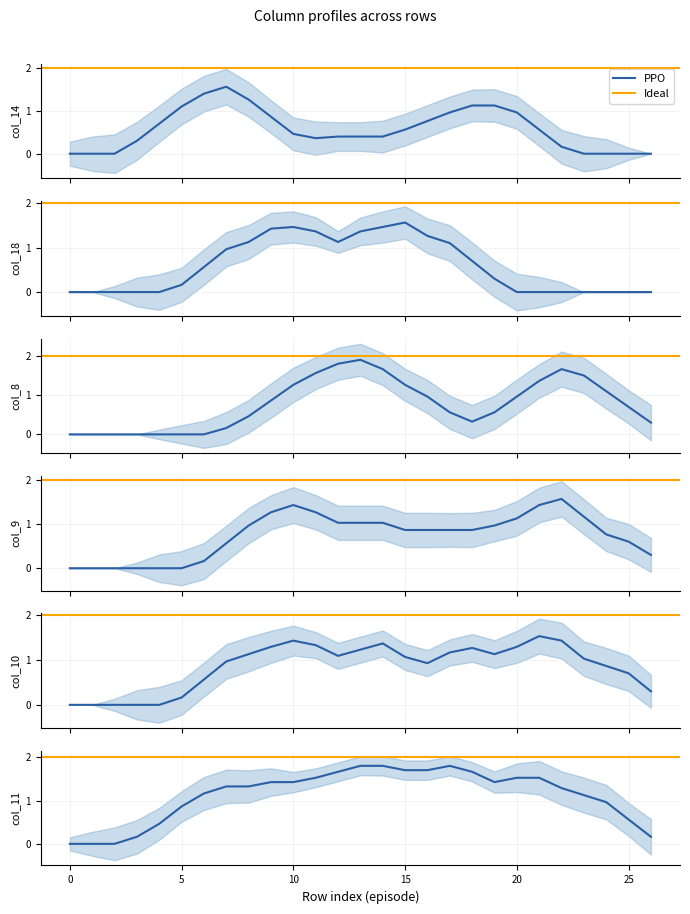

The col_8 series shows -1.1 at 8. True or false?

False